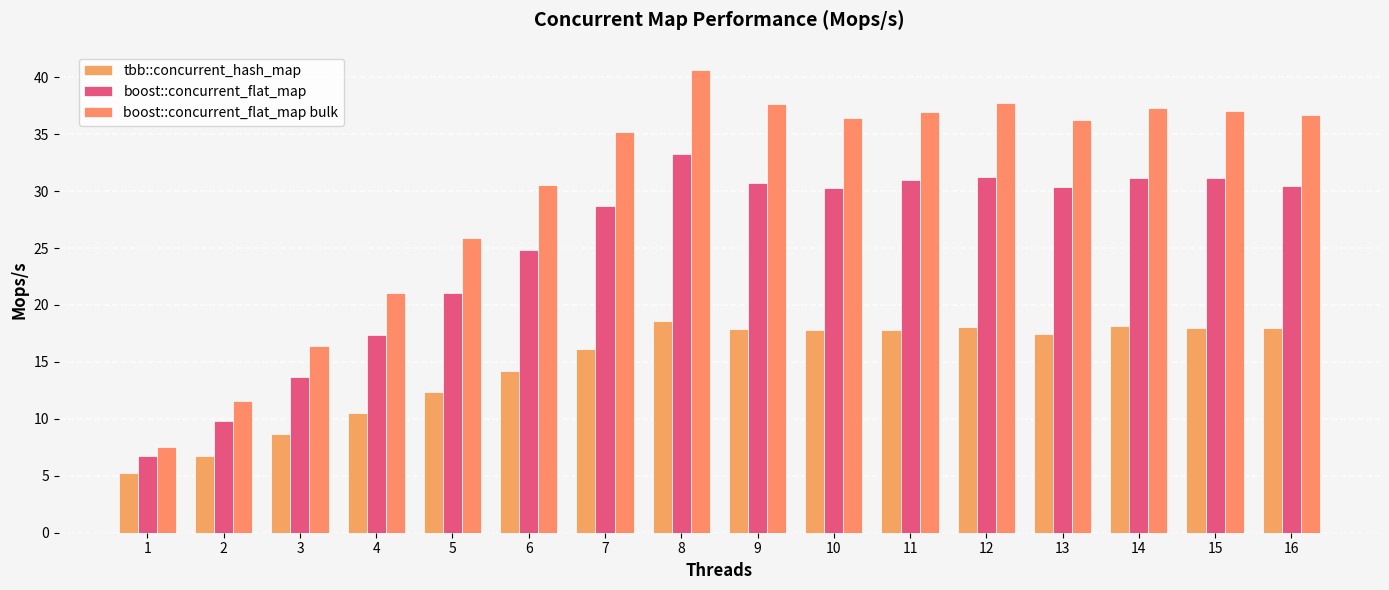

What is the average value of the boost::concurrent_flat_map bulk series?

30.3